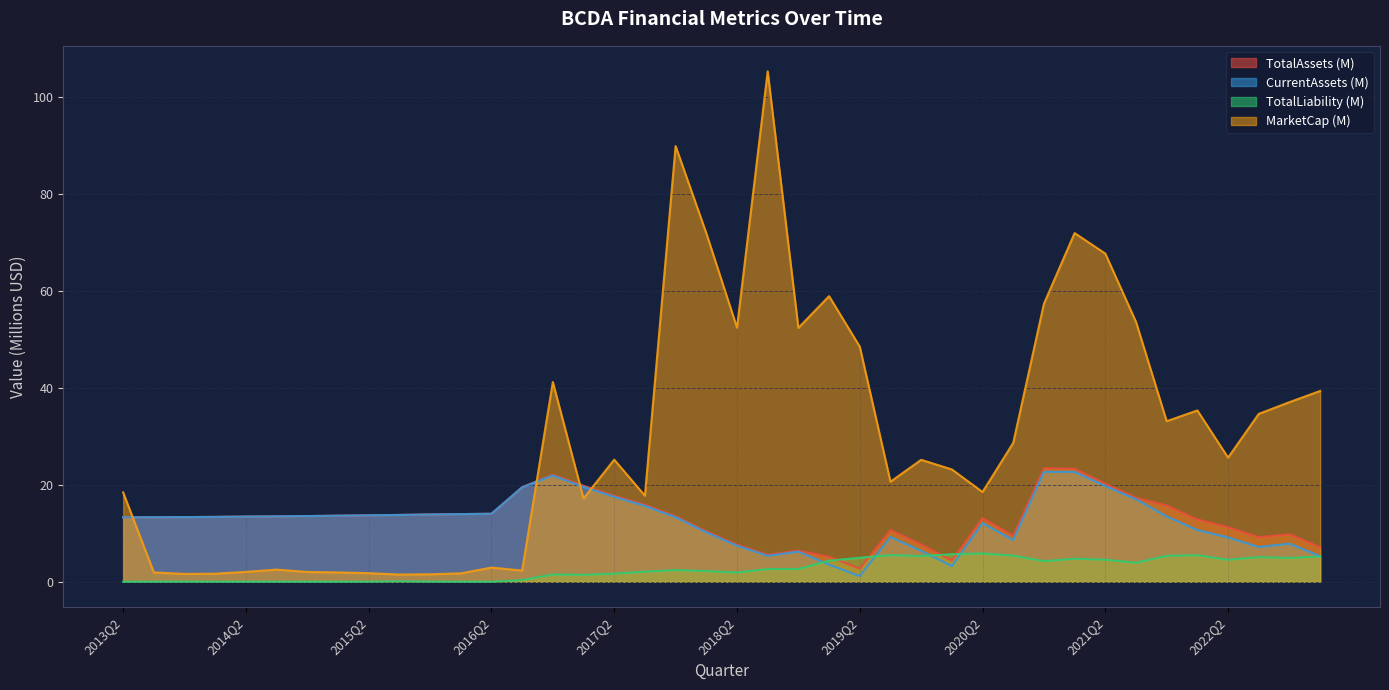

Reading left to right, what are all the values shown in this chart?

TotalAssets: 13.3	13.3	13.3	13.4	13.4	13.5	13.5	13.6	13.7	13.8	13.9	13.9	14.0	19.5	22.1	19.8	17.8	15.9	13.5	10.4	7.7	5.6	6.4	5.2	2.7	10.7	7.7	4.4	13.1	9.5	23.4	23.3	20.2	17.3	15.7	12.8	11.3	9.2	9.8	7.1
CurrentAssets: 13.3	13.3	13.3	13.4	13.4	13.5	13.5	13.6	13.7	13.8	13.9	13.9	14.0	19.5	21.9	19.5	17.5	15.6	13.3	10.2	7.4	5.3	6.2	3.5	1.2	9.2	6.4	3.2	12.1	8.6	22.7	22.7	19.7	17.0	13.5	10.7	9.2	7.2	7.9	5.3
TotalLiability: 0.0	0.0	0.0	0.0	0.0	0.0	0.0	0.0	0.0	0.1	0.0	0.0	0.0	0.3	1.5	1.4	1.7	2.1	2.4	2.2	1.9	2.6	2.6	4.3	5.0	5.5	5.3	5.7	5.8	5.4	4.2	4.7	4.5	3.9	5.3	5.5	4.5	5.1	4.9	5.2
MarketCap: 18.4	1.9	1.6	1.7	2.0	2.5	2.0	1.9	1.8	1.5	1.5	1.7	2.9	2.3	41.2	17.2	25.2	17.7	89.9	71.9	52.4	105.3	52.4	58.9	48.5	20.6	25.1	23.2	18.5	28.6	57.3	71.9	67.7	53.6	33.1	35.3	25.6	34.6	37.0	39.3